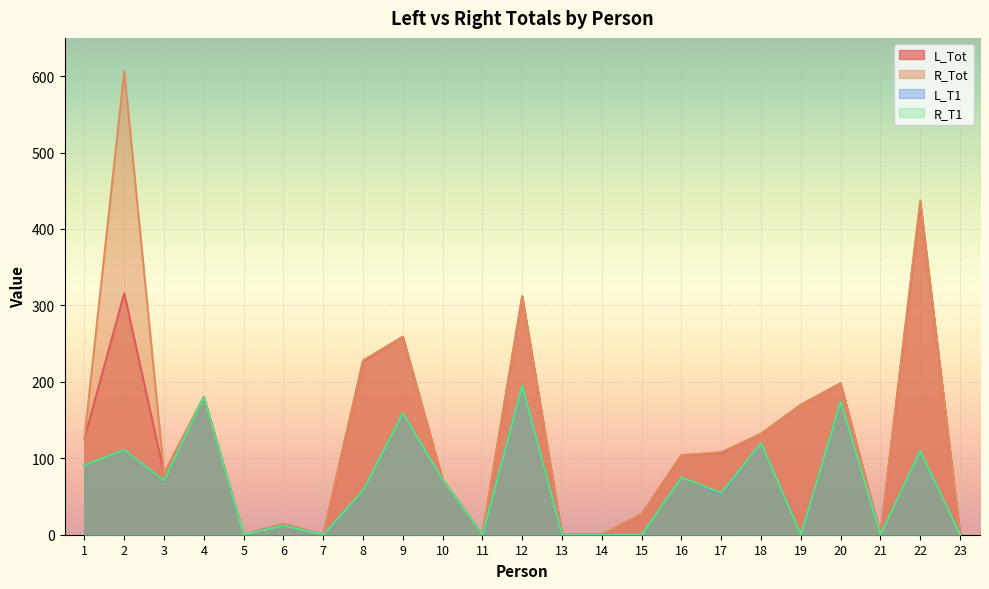

What value does the R_T1 series have at 2, to the nearest 5?

110